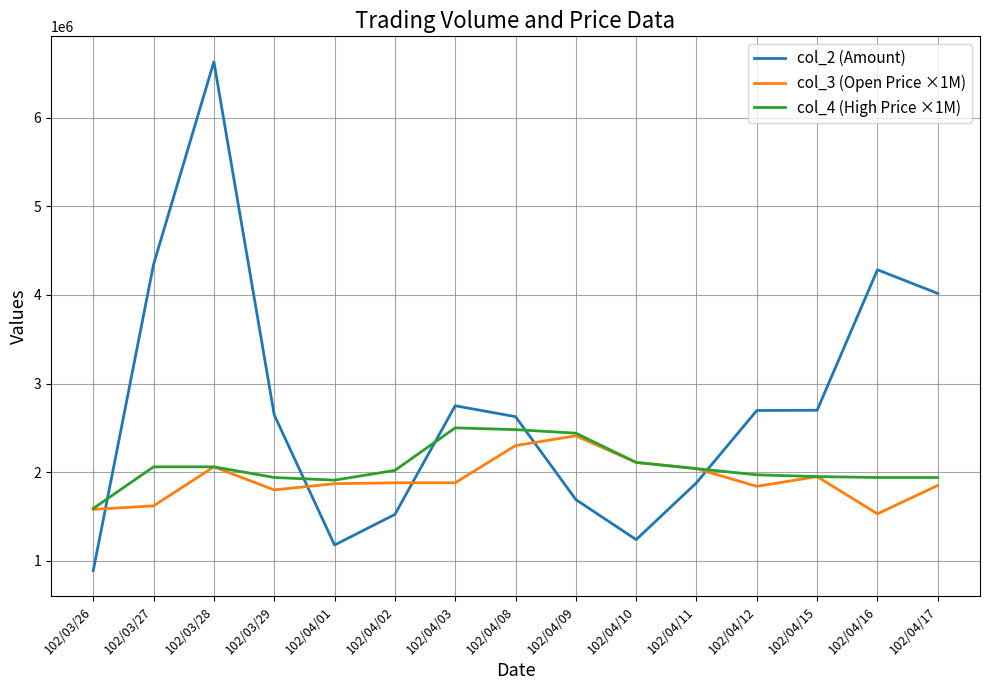

What is the maximum value shown in the chart?

6630890